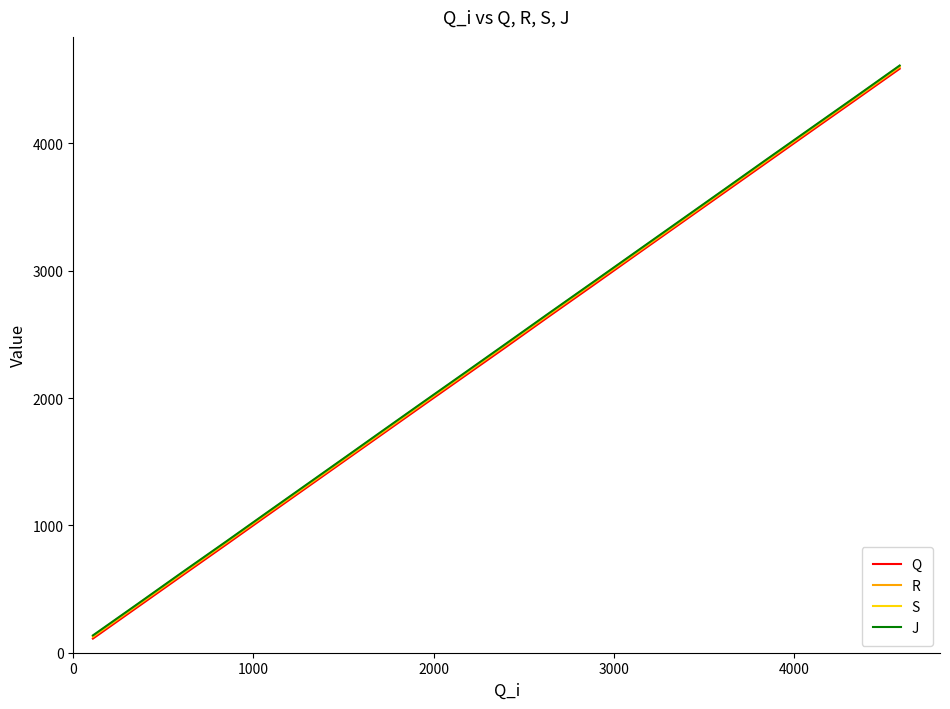

Reading right to left, extract all data points from this chart.

Q: 4587	4346	4098	3848	3612	3375	3125	2885	2637	2398	2173	1943	1732	1517	1304	1083	851	608	356	111
R: 4600	4359	4111	3861	3625	3387	3137	2899	2650	2412	2186	1956	1744	1529	1316	1096	864	621	369	124
S: 4608	4367	4119	3869	3633	3395	3146	2907	2658	2420	2194	1964	1753	1538	1324	1104	872	629	377	132
J: 4612	4370	4122	3873	3636	3399	3149	2910	2662	2424	2198	1968	1757	1541	1328	1107	875	633	380	136